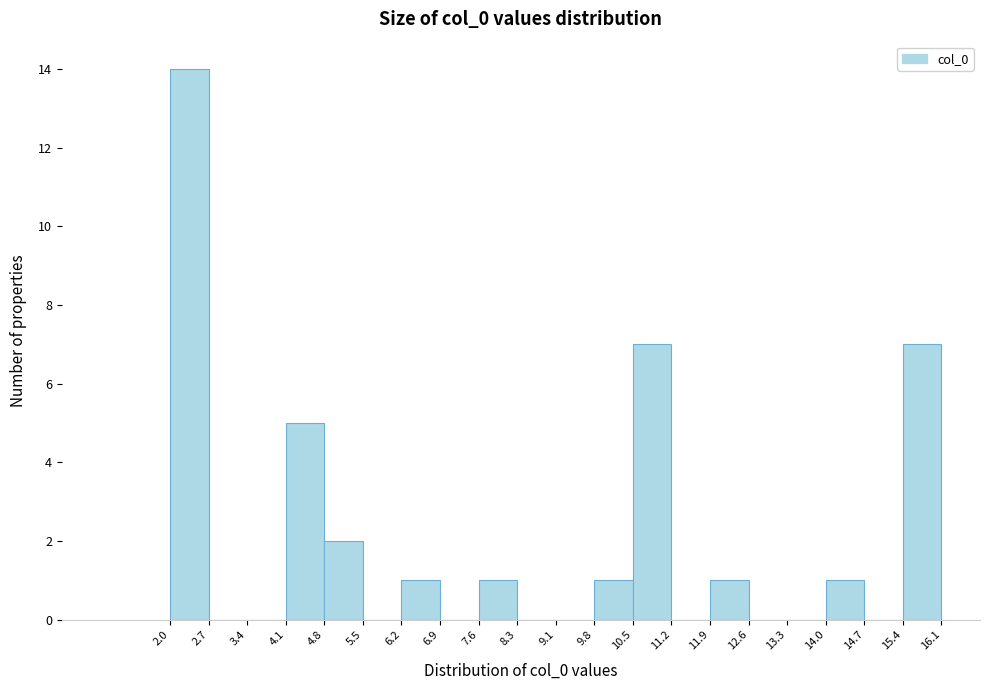

Over which range of the x-axis is the bar tallest?

2.0 to 2.7